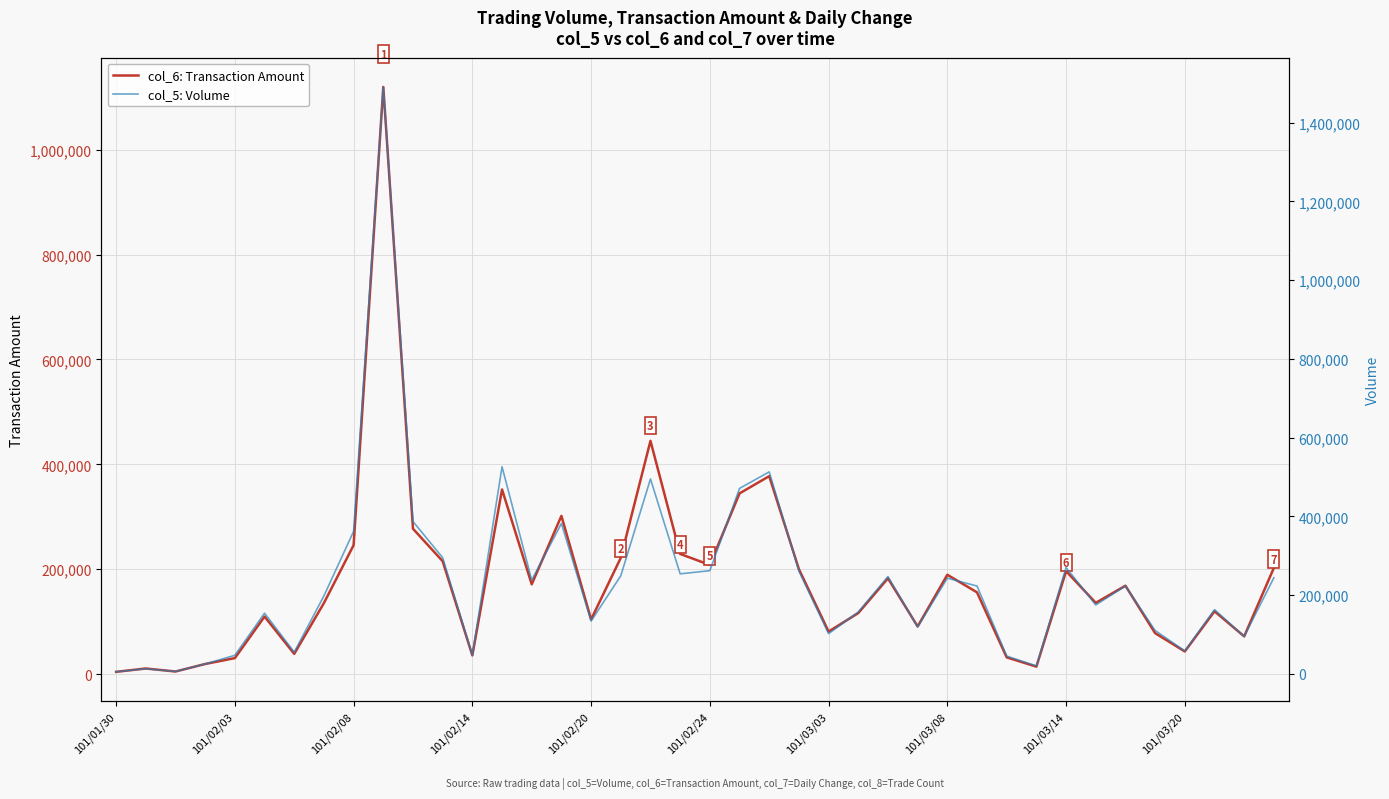

At which label is col_6: Transaction Amount closest to 562010?

18